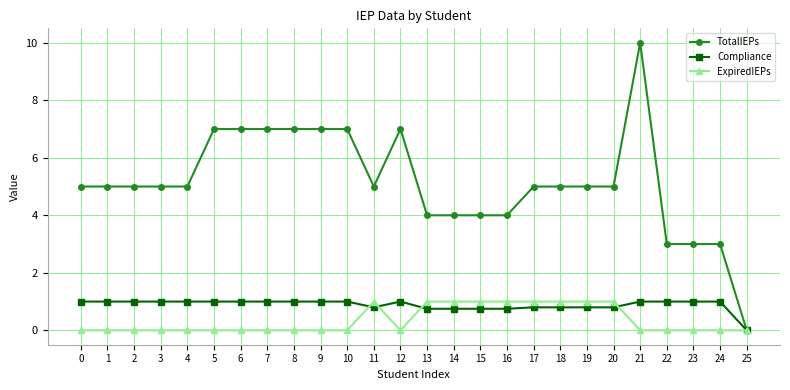

Which series changed the most between 11 and 14?

TotalIEPs